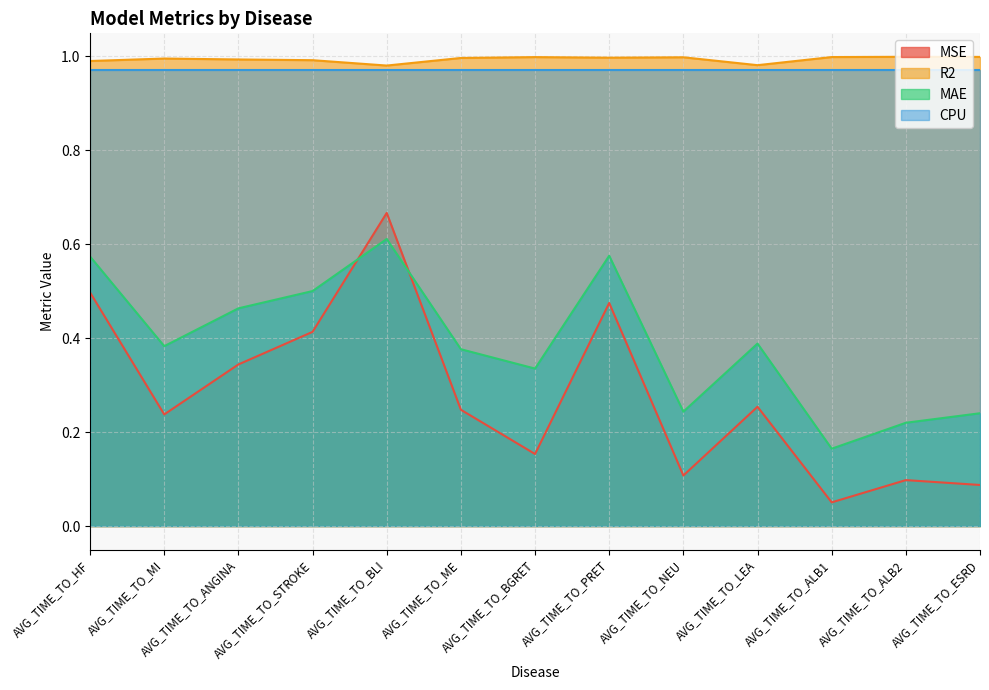

Is the value of R2 at AVG_TIME_TO_MI greater than the value of CPU at AVG_TIME_TO_BLI?

Yes